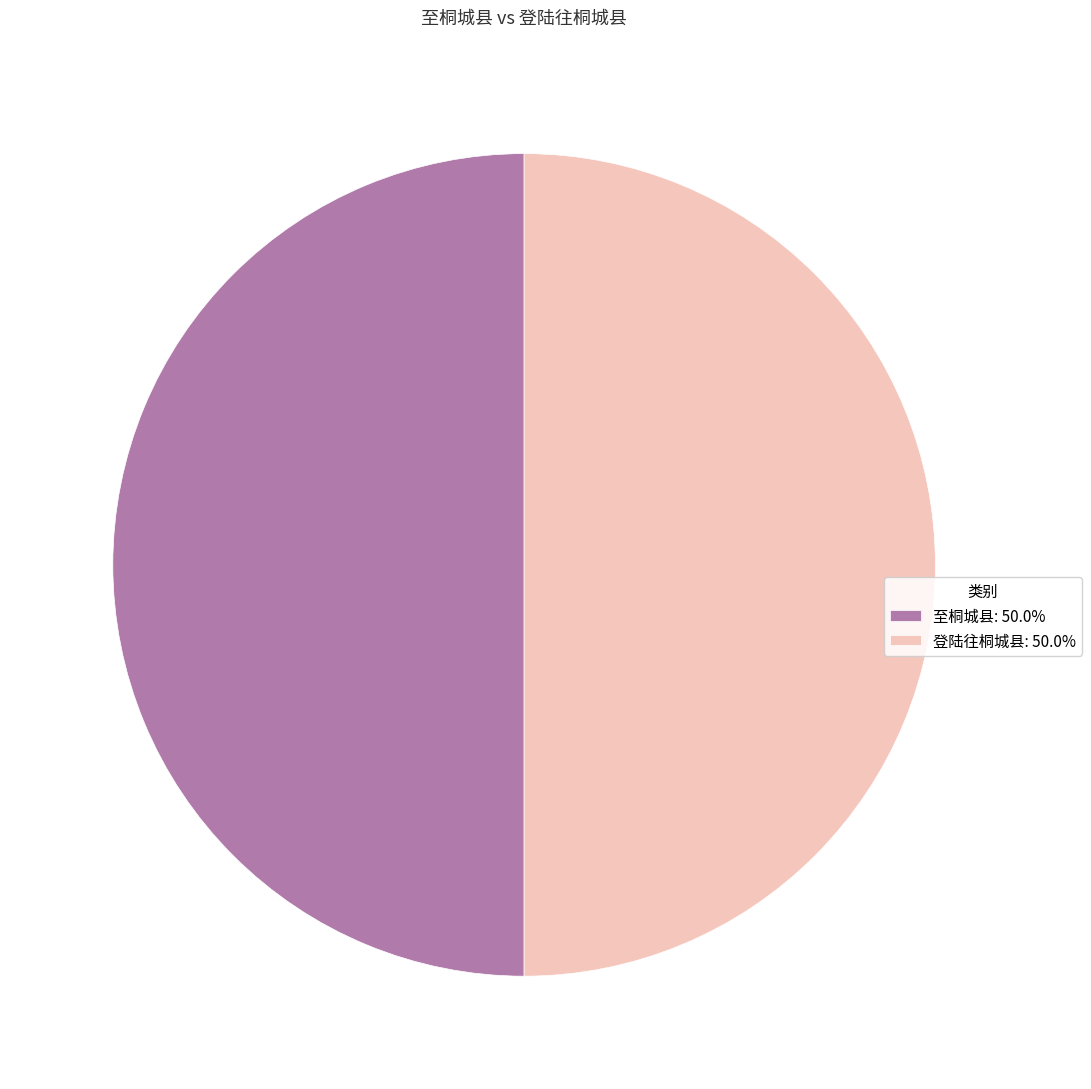

Approximately how many times larger is the value at 登陆往桐城县: 50.0% compared to 至桐城县: 50.0%?

1.0